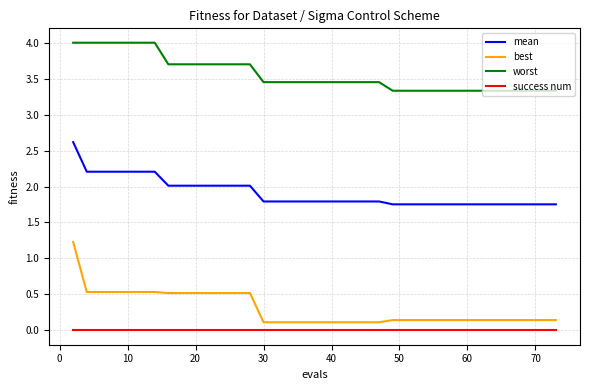

Which series has the largest range (max minus min)?

best